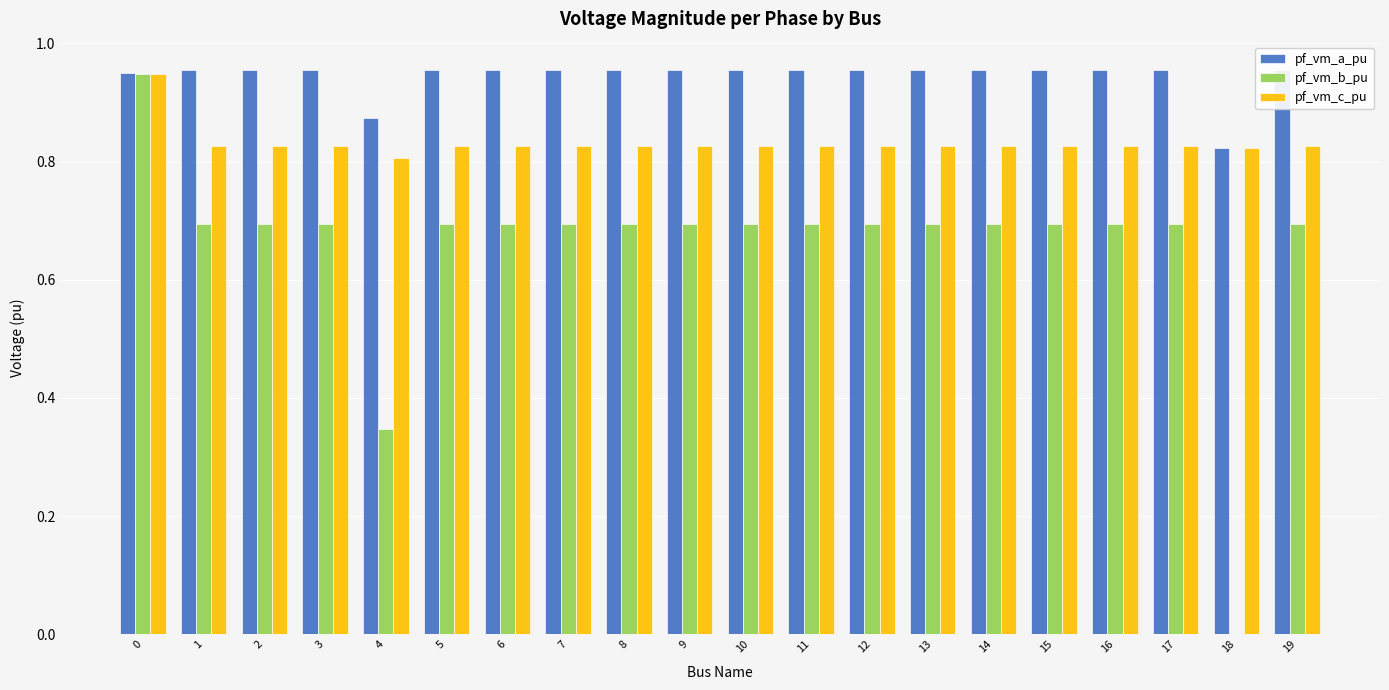

What is the sum of all pf_vm_a_pu values?

18.9